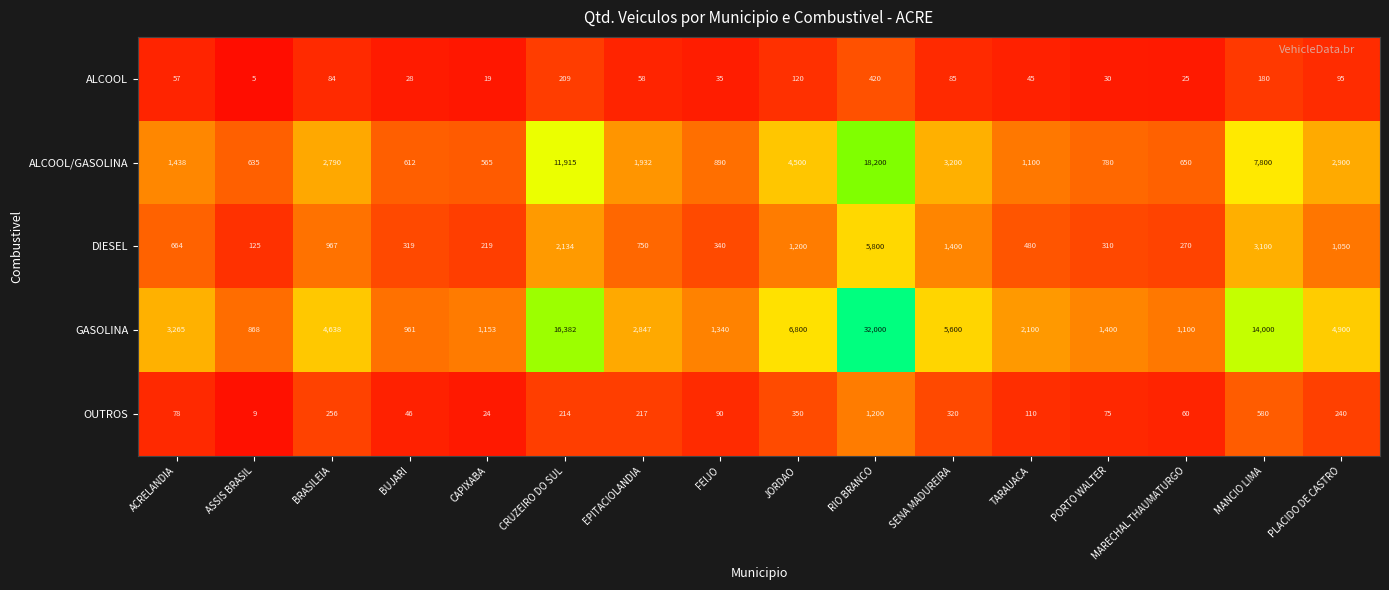

At which category does the chart reach its peak across all series?

RIO BRANCO